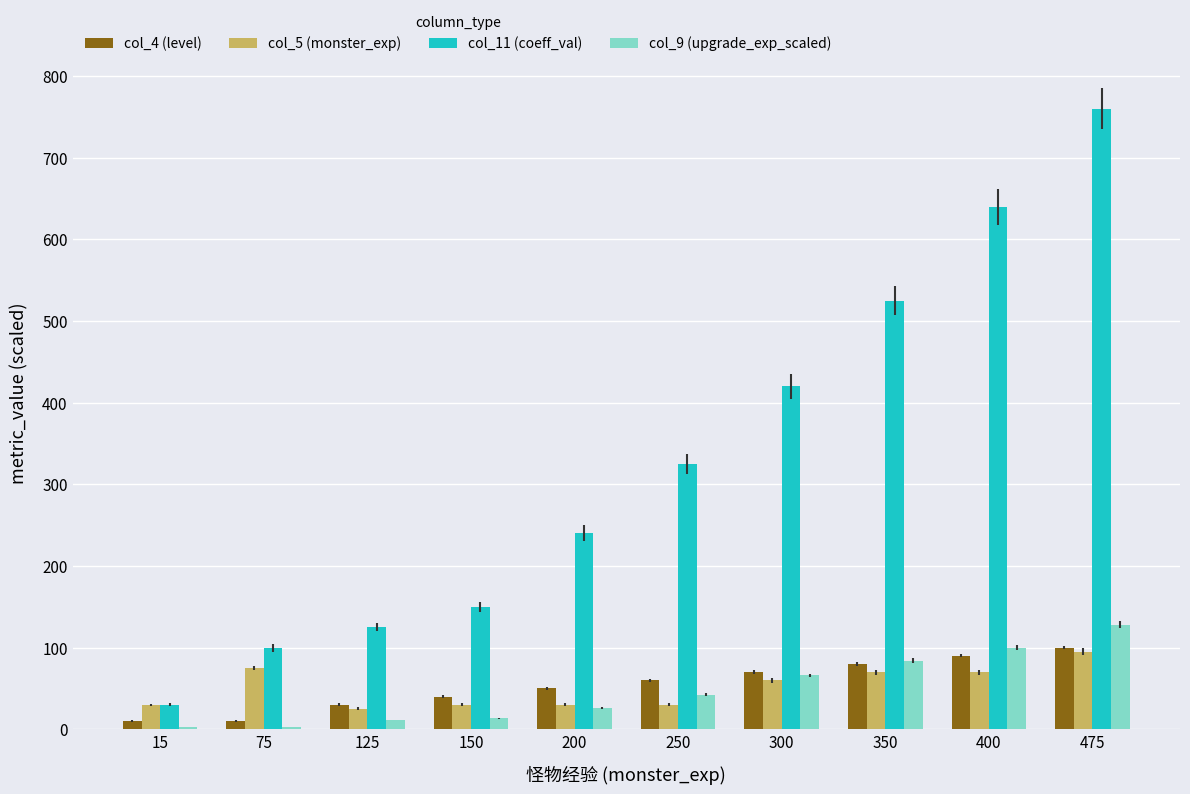

What is the sum of all col_5 (monster_exp) values?

515.0